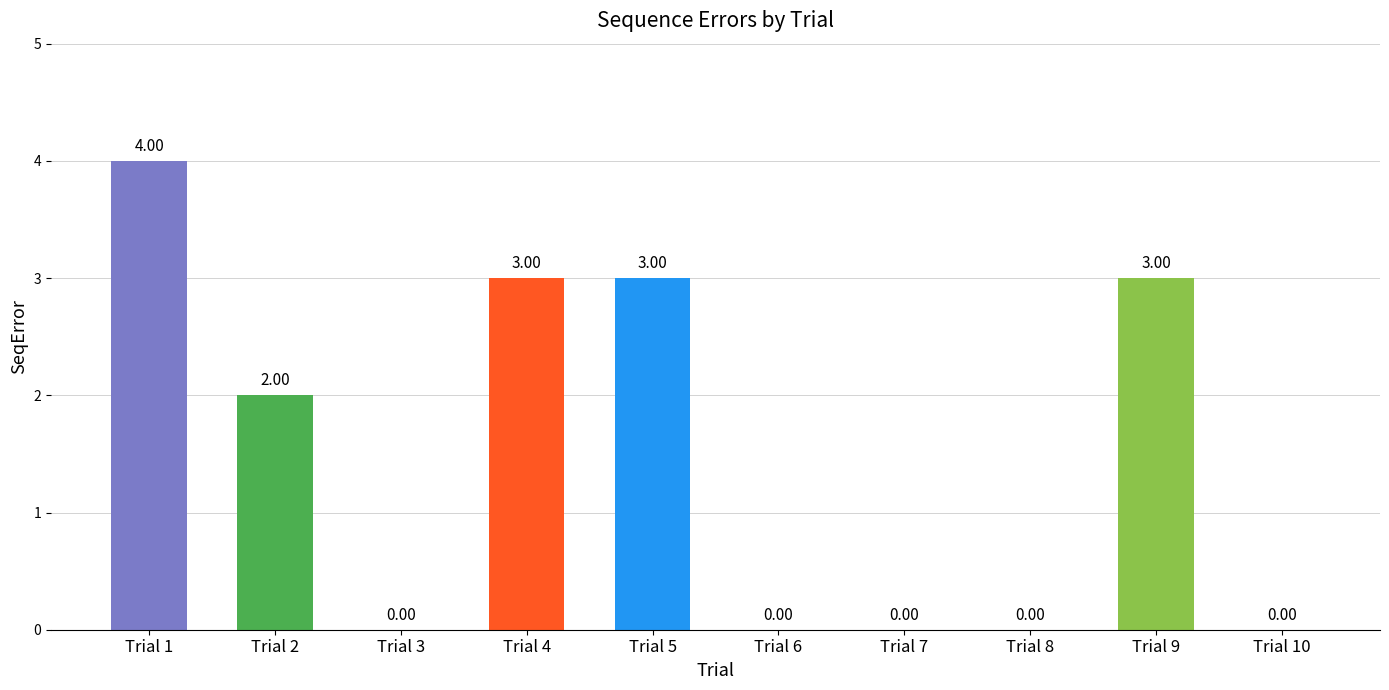

Reading left to right, extract all data points from this chart.

Trial 1=4	Trial 2=2	Trial 3=0	Trial 4=3	Trial 5=3	Trial 6=0	Trial 7=0	Trial 8=0	Trial 9=3	Trial 10=0